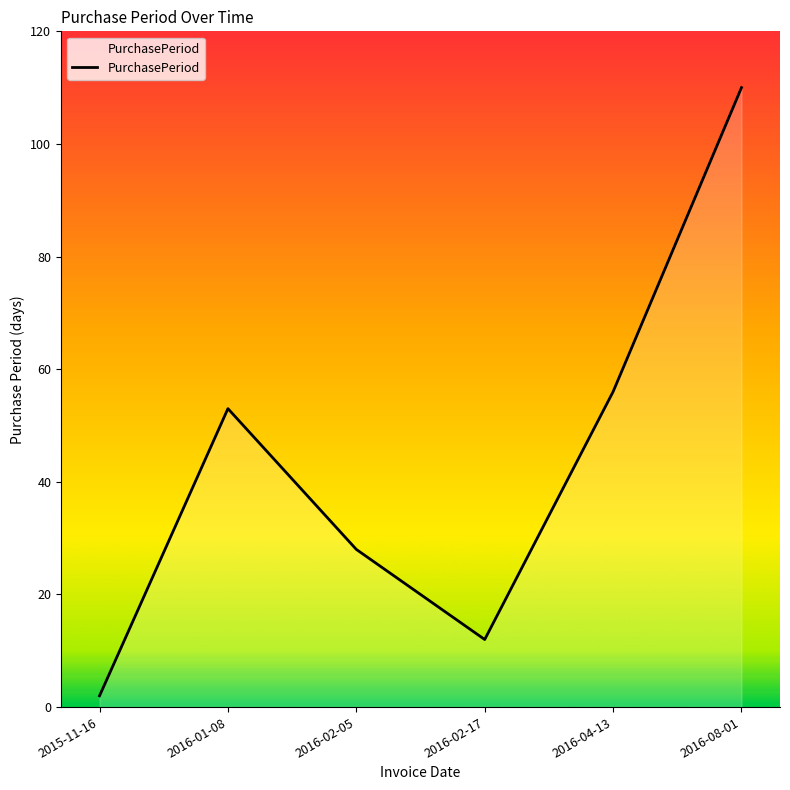

What position from the left is 2016-04-13?

5